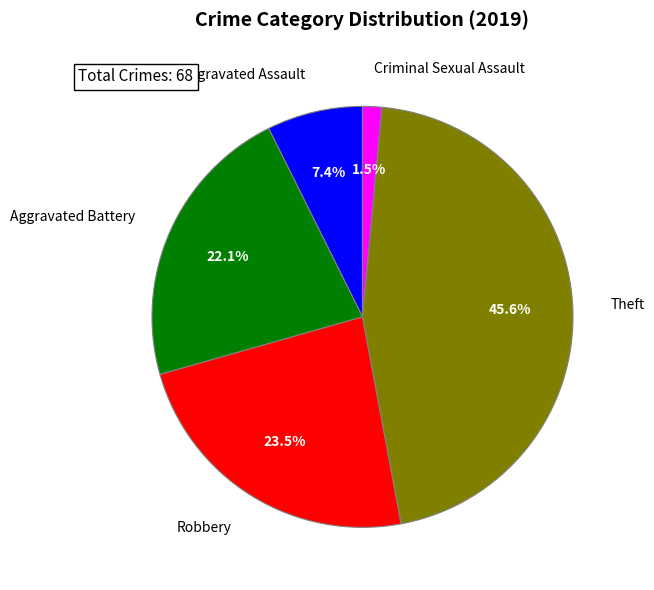

Is there any slice that represents more than half of the pie?

No